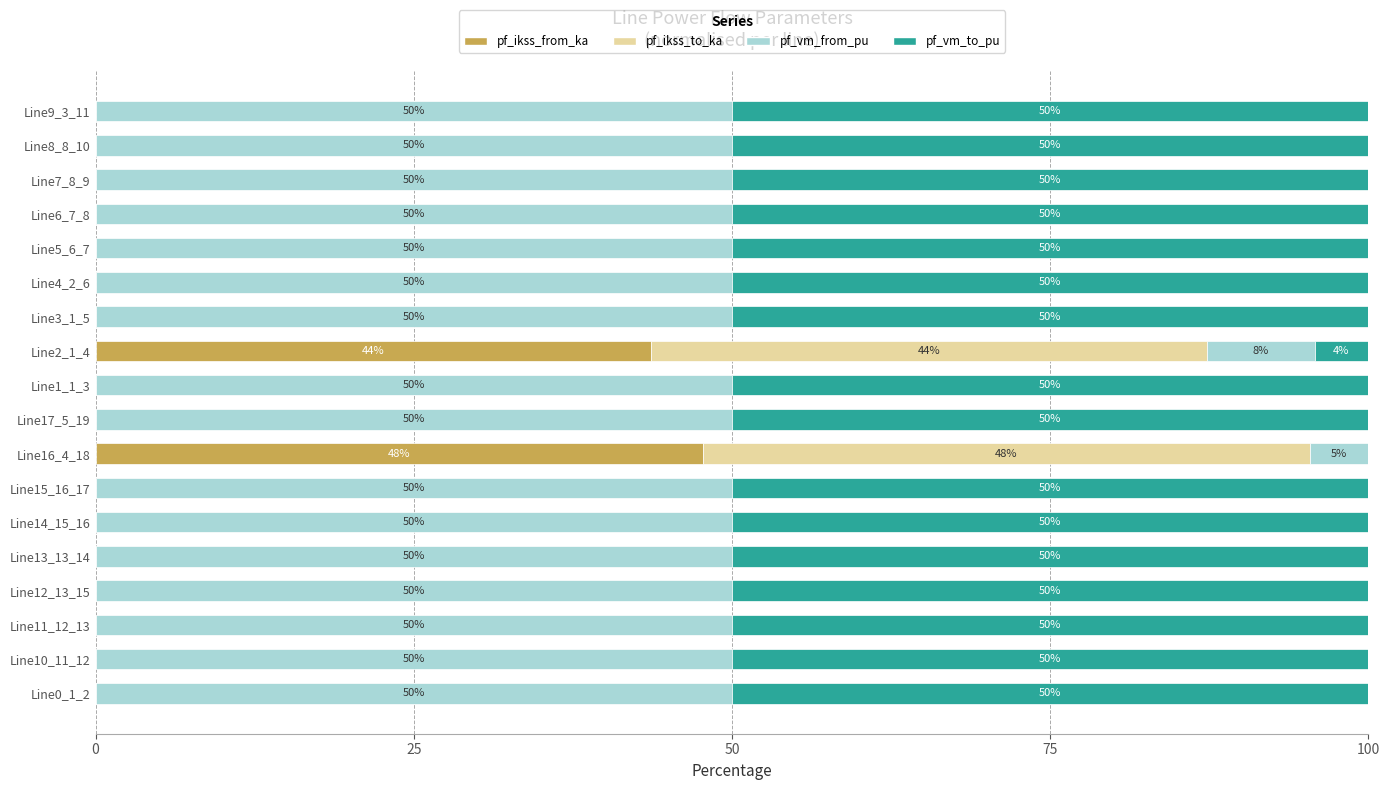

What is the total value across all series at Line15_16_17?

100.0